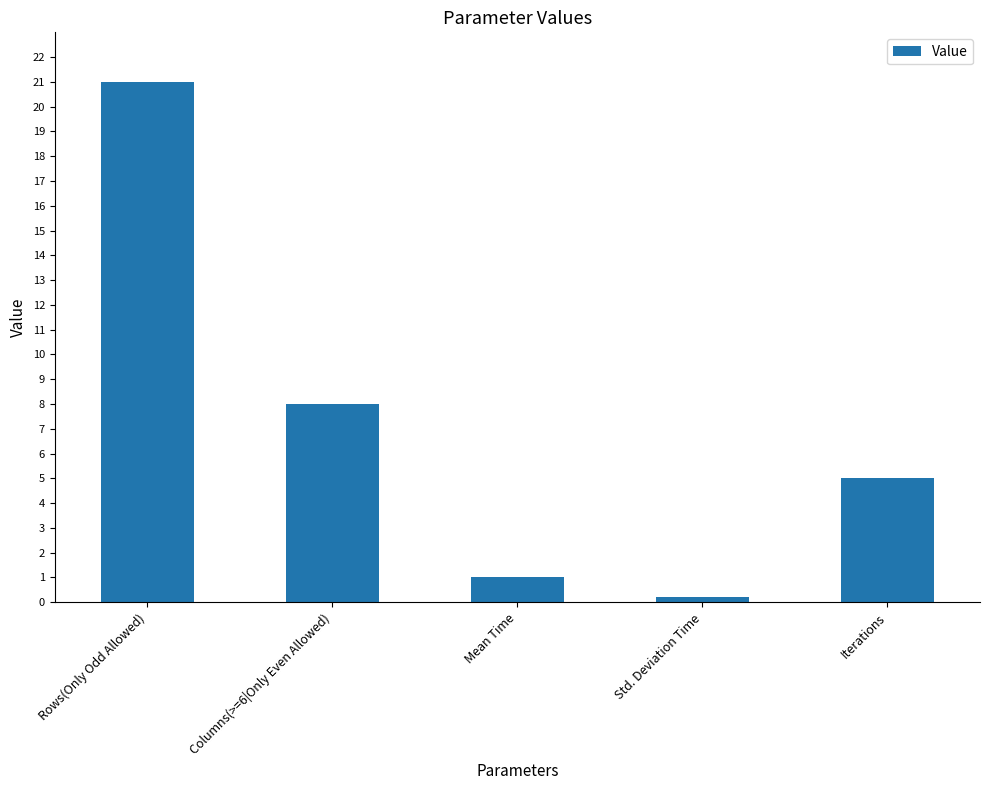

List the labels in order of value, smallest first.

Std. Deviation Time, Mean Time, Iterations, Columns(>=6|Only Even Allowed), Rows(Only Odd Allowed)